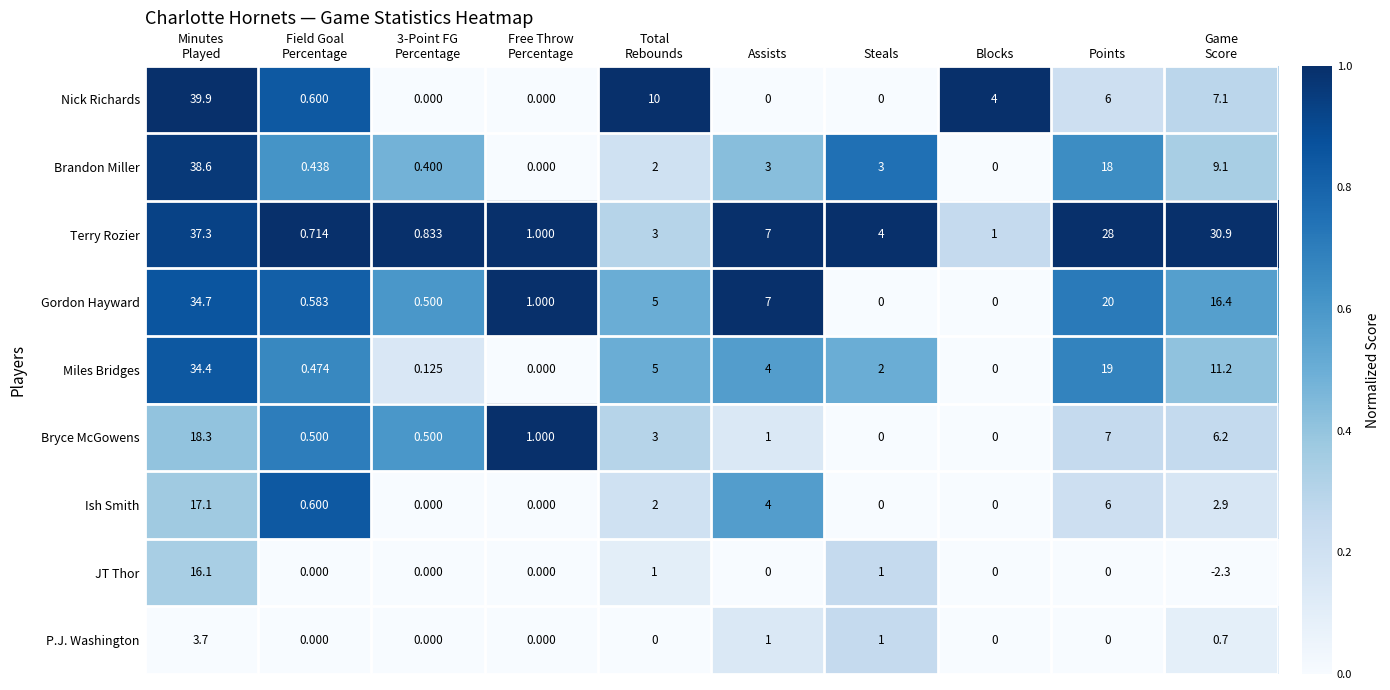

Rank the series by their maximum value, from highest to lowest.

Nick Richards, Brandon Miller, Terry Rozier, Gordon Hayward, Miles Bridges, Bryce McGowens, Ish Smith, JT Thor, P.J. Washington